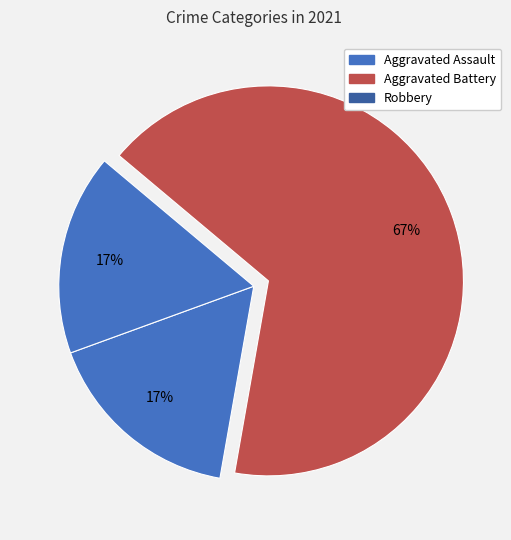

How many segments does this pie chart have?

3